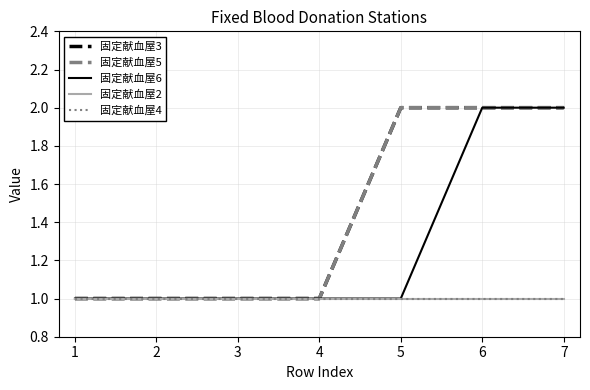

True or false: 固定献血屋5 and 固定献血屋6 cross at least once.

False